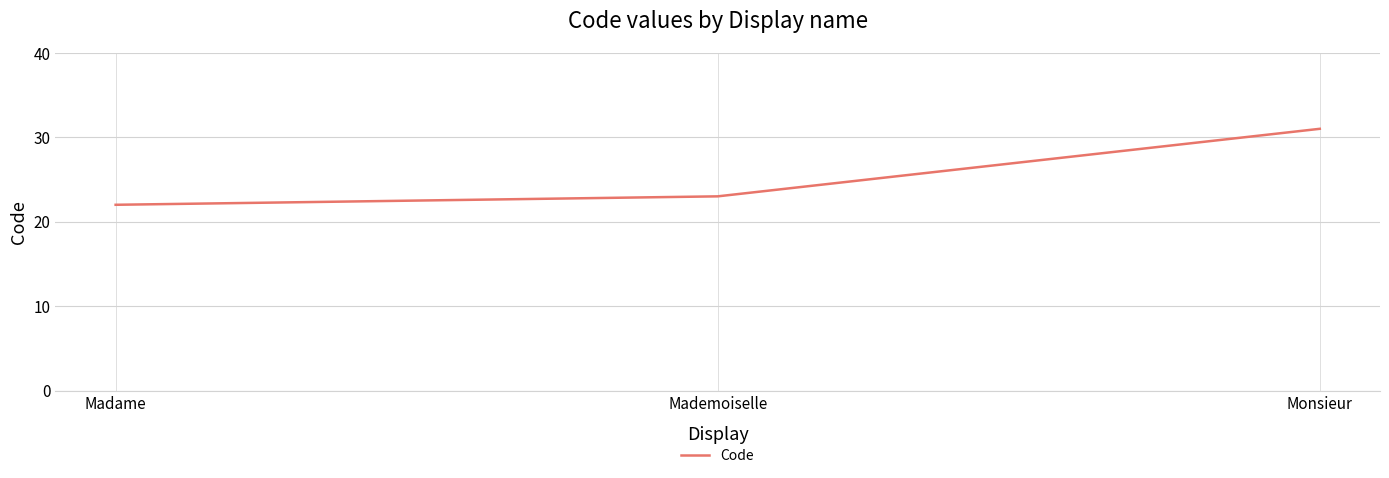

True or false: the data shows 31 at Monsieur.

True